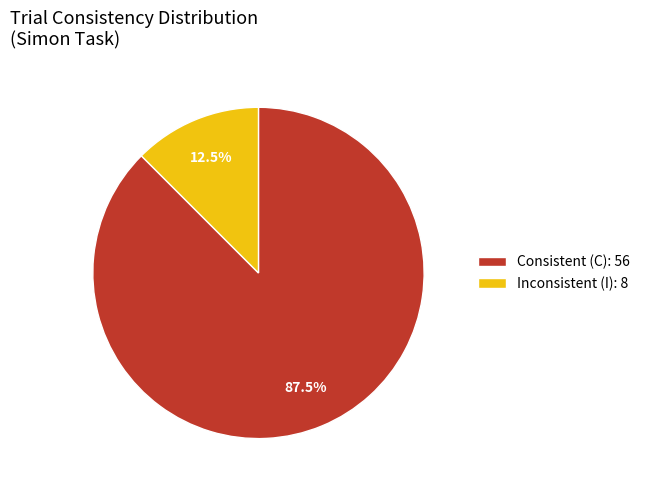

How many slices are in this pie chart?

2